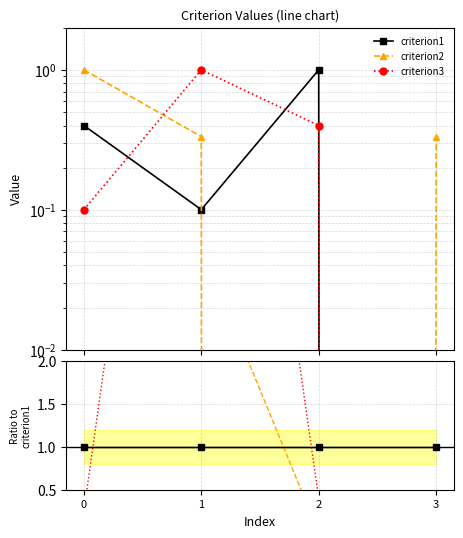

The criterion3 series shows nan at 3. True or false?

False